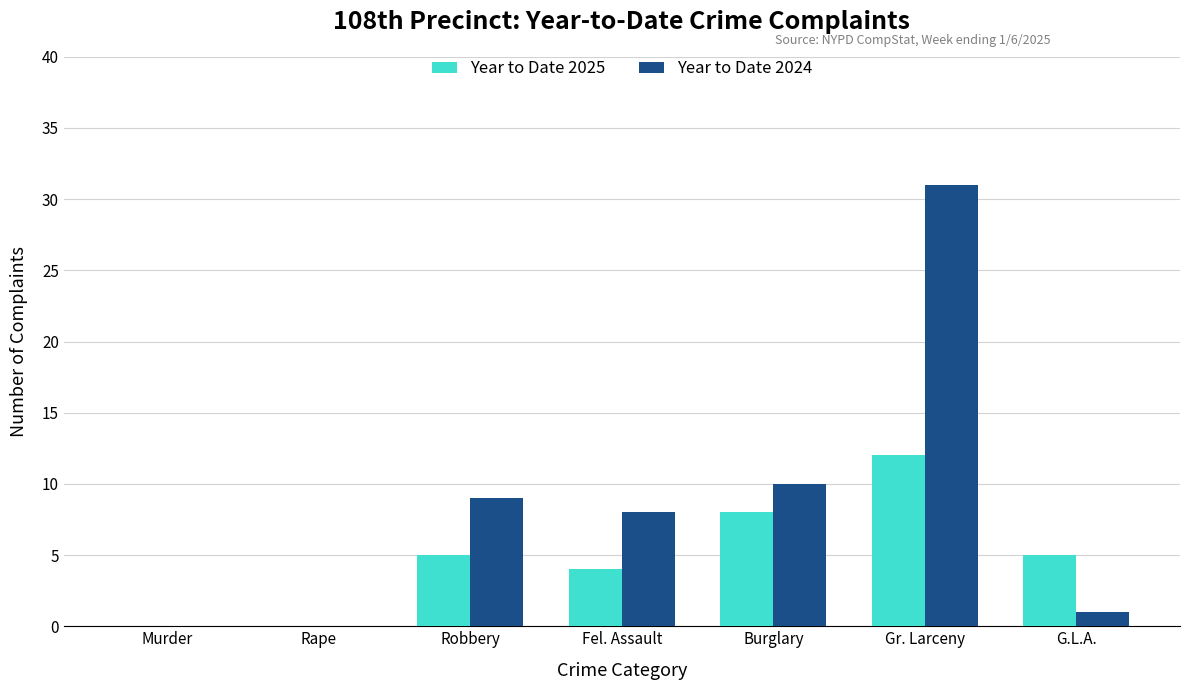

At which category is the sum across all series the highest?

Gr. Larceny